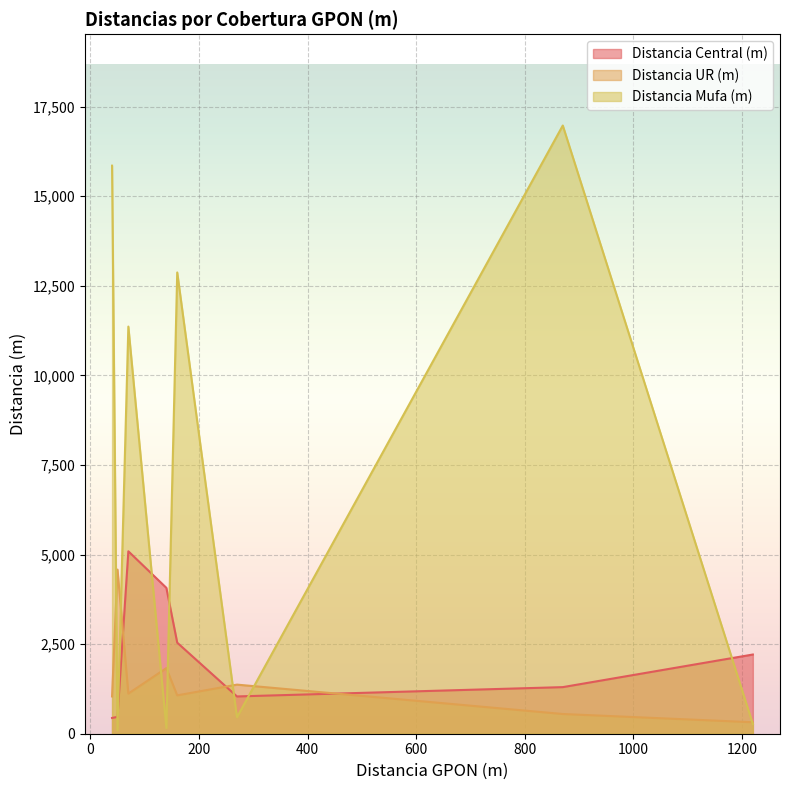

What is the sum of the Distancia UR (m) values at 50 and 160?

5650